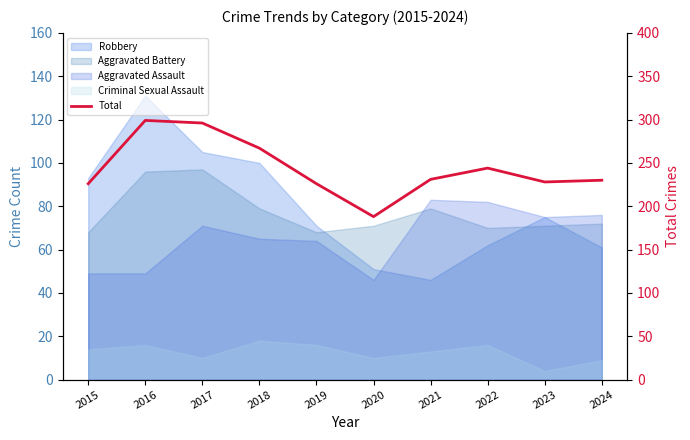

Reading left to right, extract all data points from this chart.

226	299	296	267	226	188	231	244	228	230